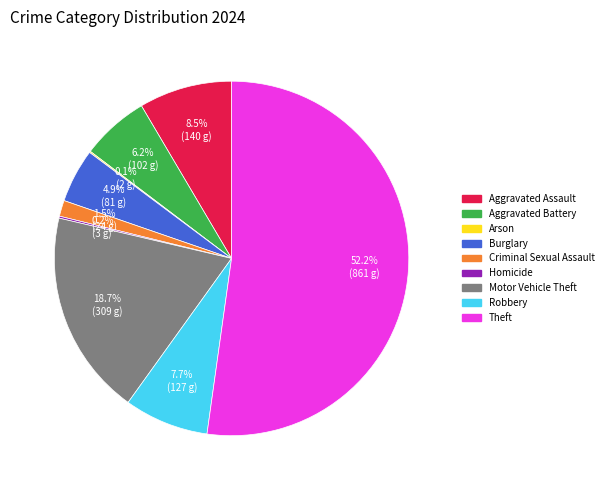

How much of the chart is everything except Criminal Sexual Assault?

98.5%